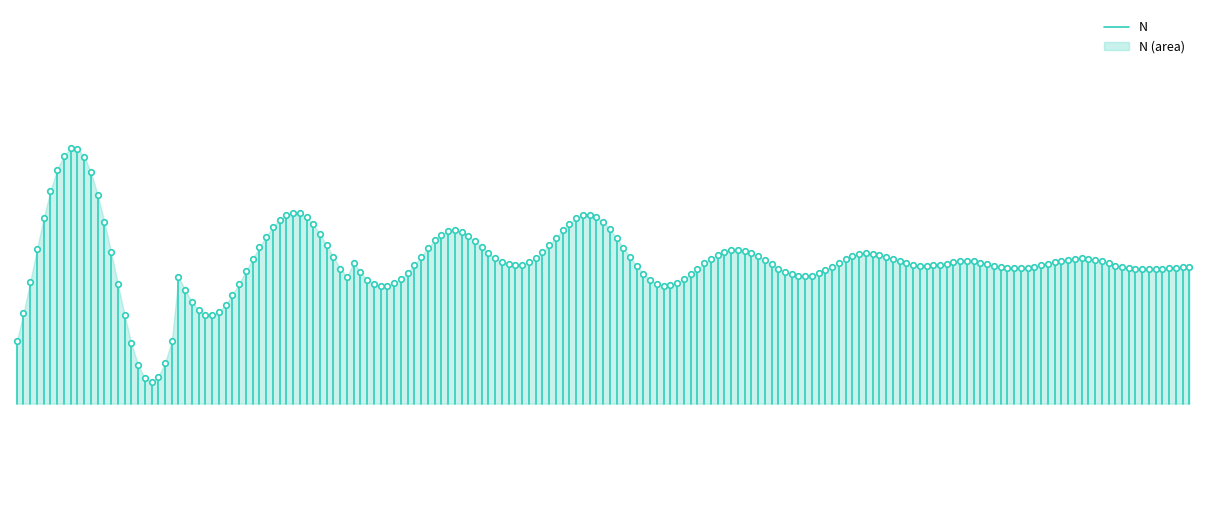

What is the smallest value displayed?

1.0